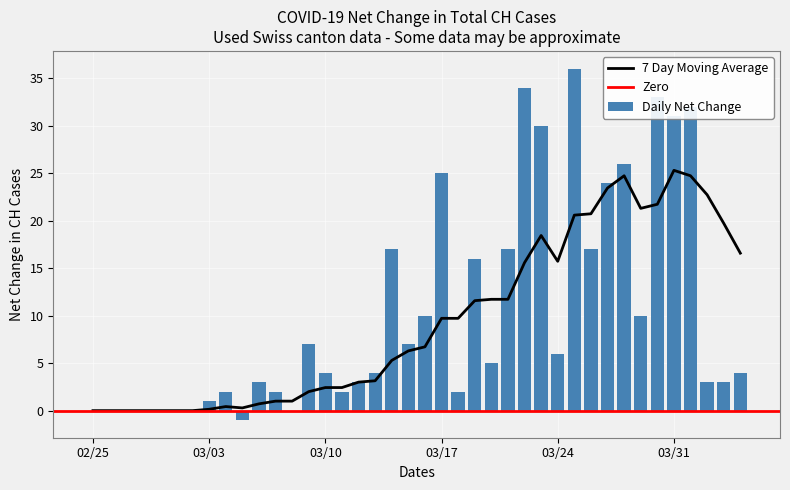

How many bars are there in total?

40